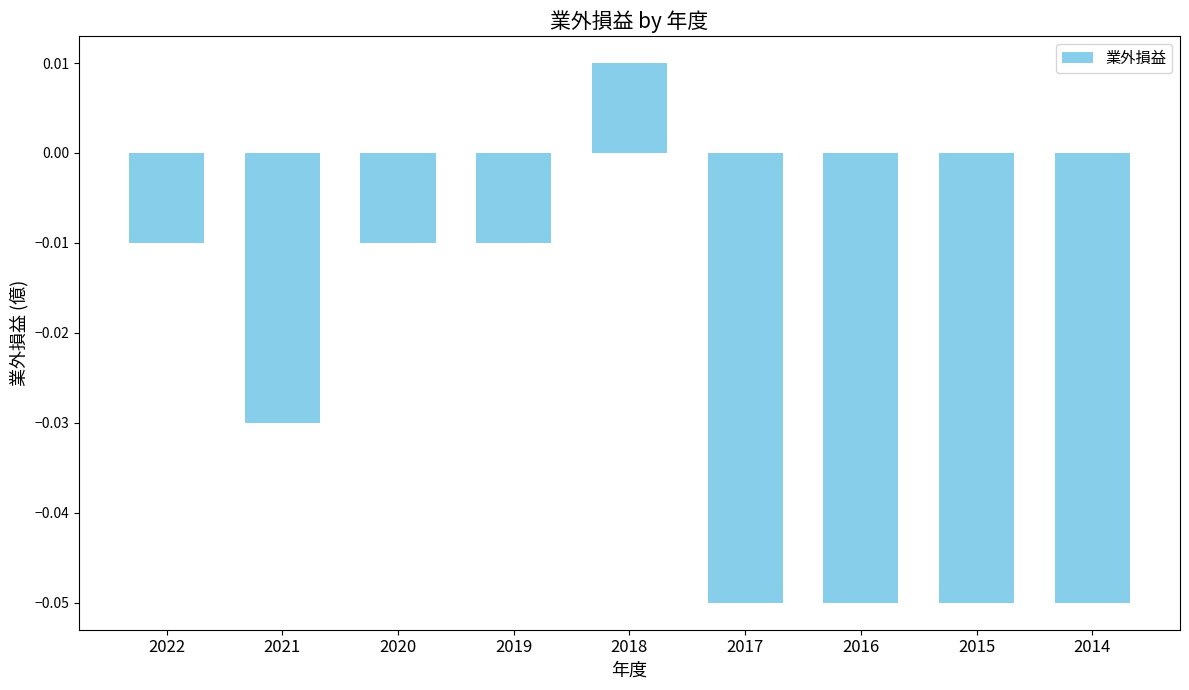

How many bars are there in total?

9